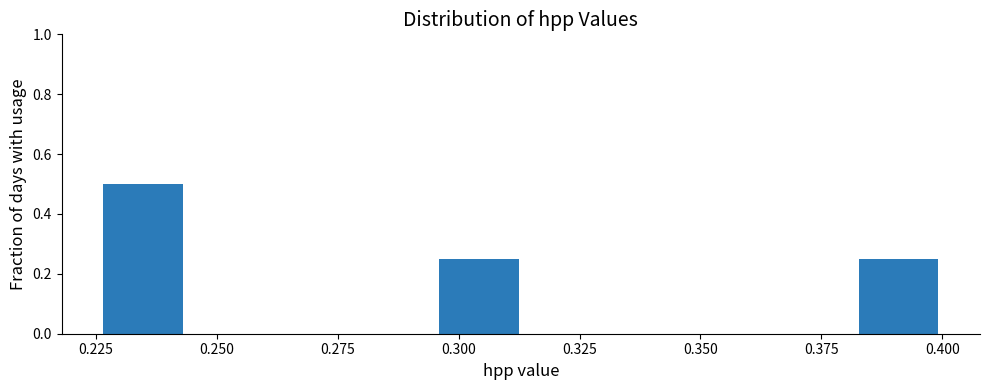

Read against the x-axis, roughly where is the centre of the tallest bar?

0.235